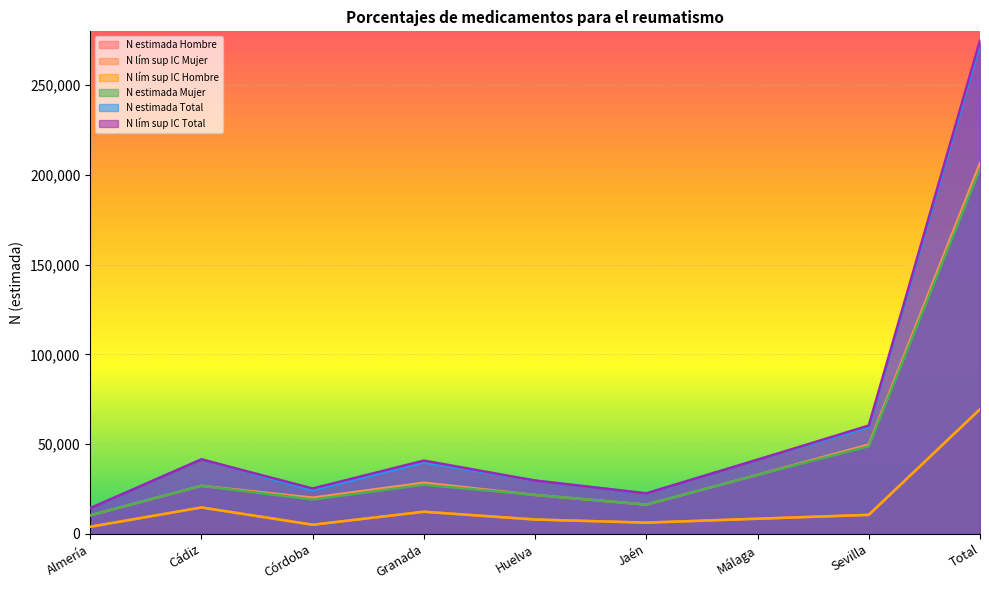

How many data points in N lím sup IC Hombre are above 8451?

4